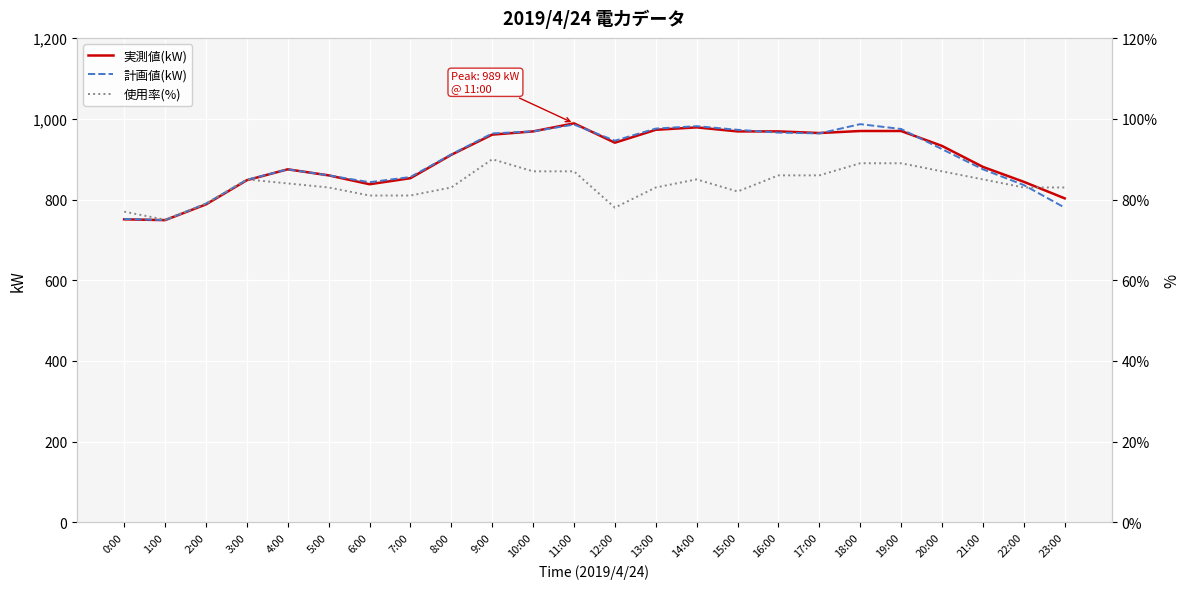

What is the difference between the 実測値(kW) values at 5:00 and 14:00?

119